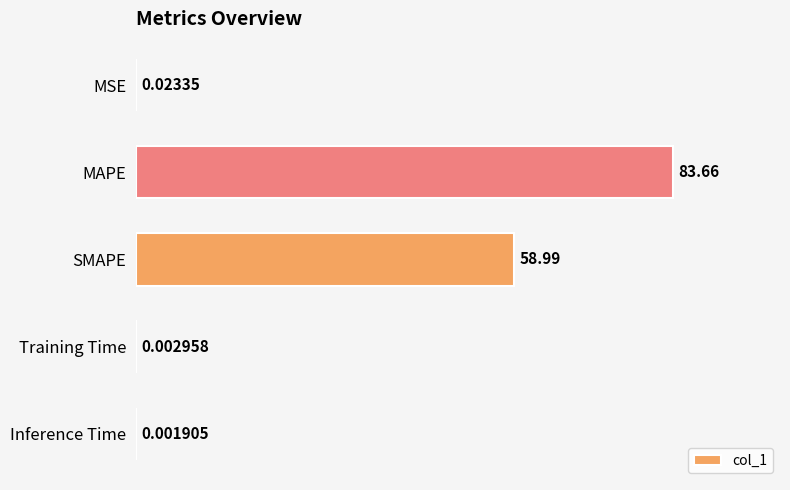

Does the chart contain stacked bars?

No